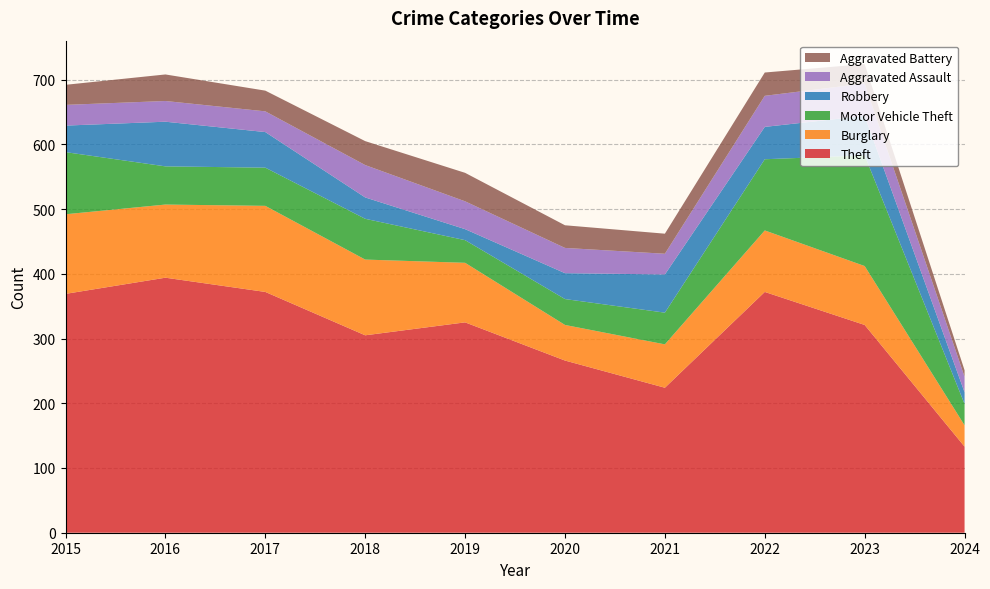

Reading left to right, what are all the values shown in this chart?

Theft: 2015=369	2016=394	2017=372	2018=305	2019=325	2020=266	2021=224	2022=372	2023=321	2024=133
Burglary: 2015=123	2016=113	2017=133	2018=117	2019=92	2020=55	2021=67	2022=95	2023=91	2024=33
Motor Vehicle Theft: 2015=96	2016=59	2017=59	2018=63	2019=35	2020=40	2021=49	2022=110	2023=171	2024=33
Robbery: 2015=41	2016=69	2017=55	2018=33	2019=17	2020=40	2021=59	2022=50	2023=61	2024=18
Aggravated Assault: 2015=32	2016=32	2017=32	2018=50	2019=43	2020=39	2021=32	2022=48	2023=50	2024=24
Aggravated Battery: 2015=31	2016=41	2017=32	2018=37	2019=44	2020=35	2021=31	2022=36	2023=30	2024=10